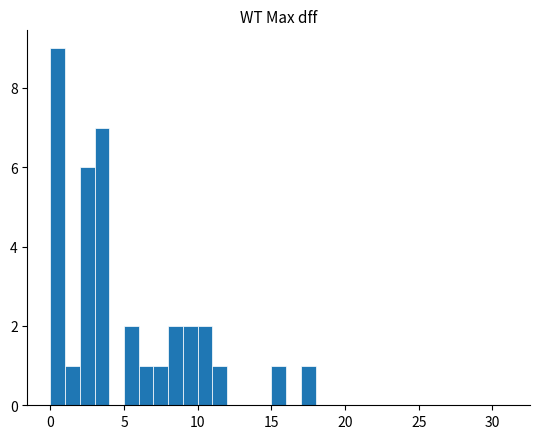

Around what value on the x-axis is the tallest bar? Give the approximate position of its centre, as read against the axis.

0.5